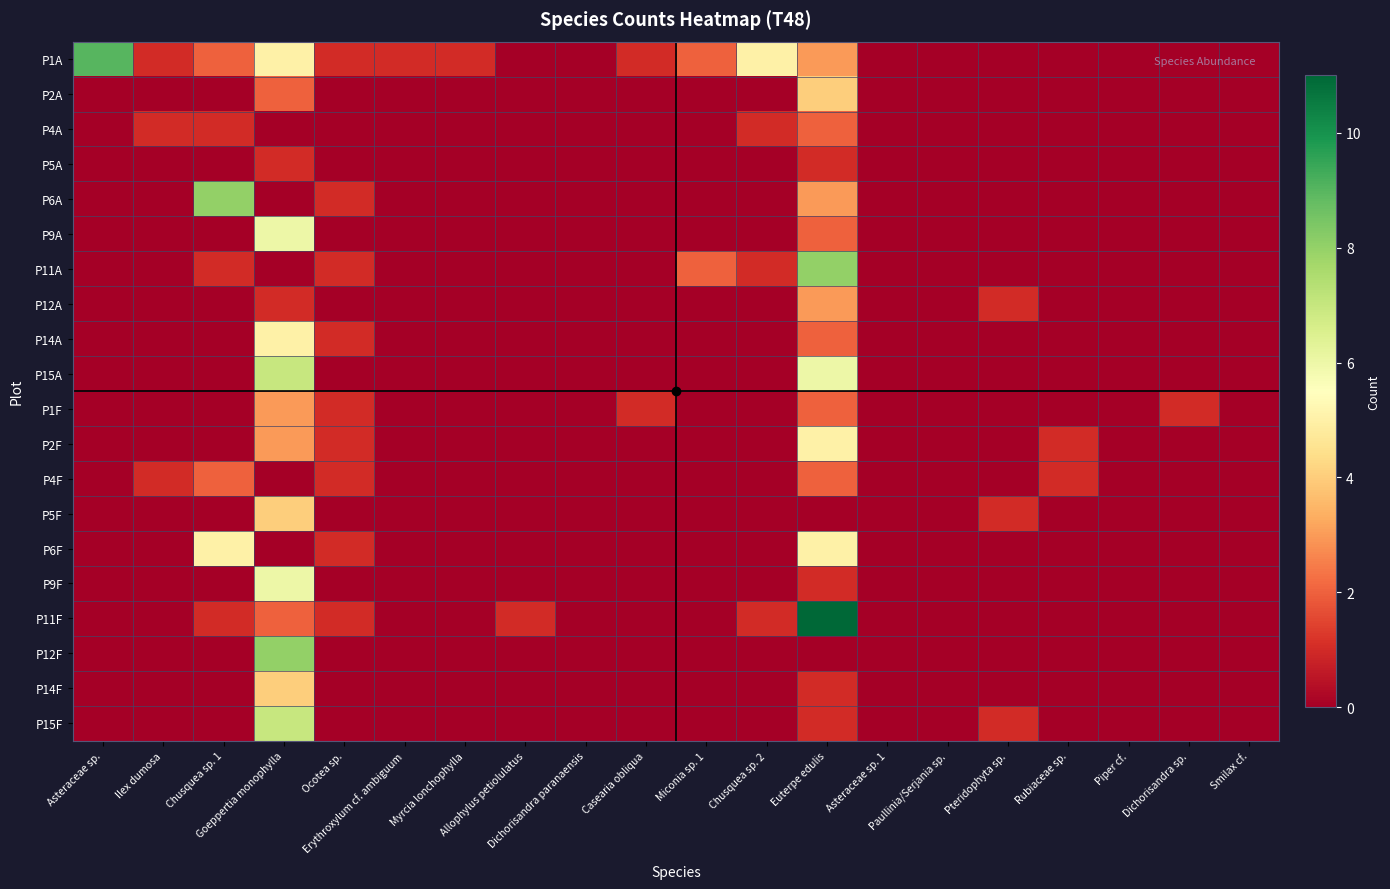

Which series changed the most between Chusquea sp. 2 and Piper cf.?

P1A